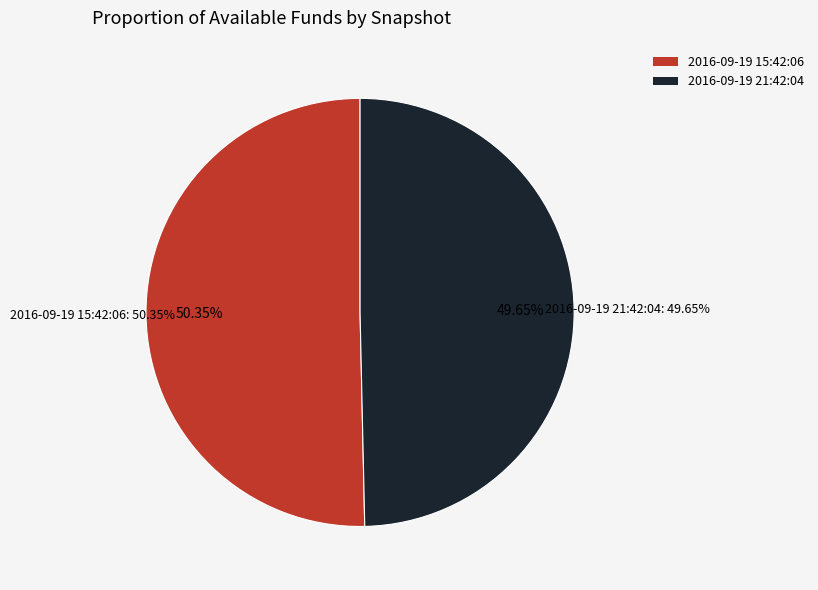

To the nearest percent, what is the difference between the largest and smallest slice percentages?

1%